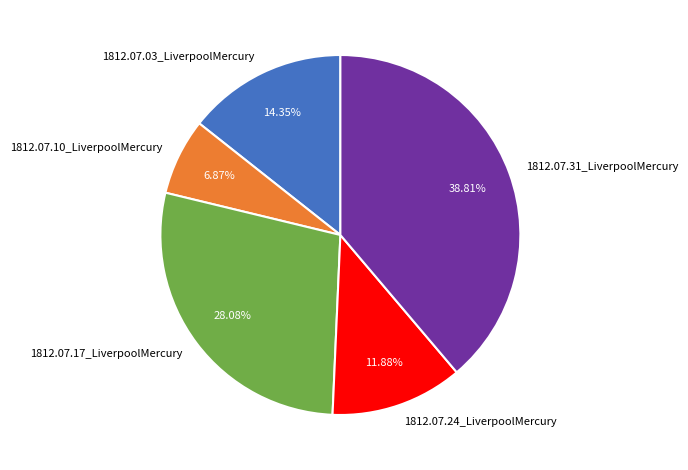

Does 1812.07.24_LiverpoolMercury account for over 50% of the chart?

No